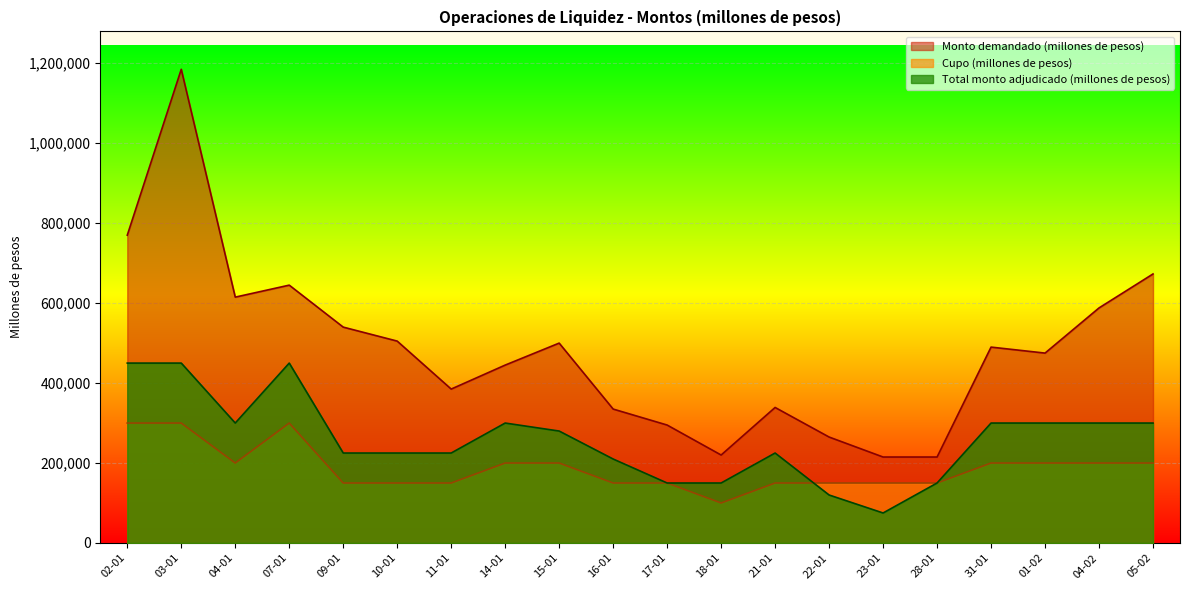

True or false: Total monto adjudicado (millones de pesos) and Monto demandado (millones de pesos) intersect in this chart.

False